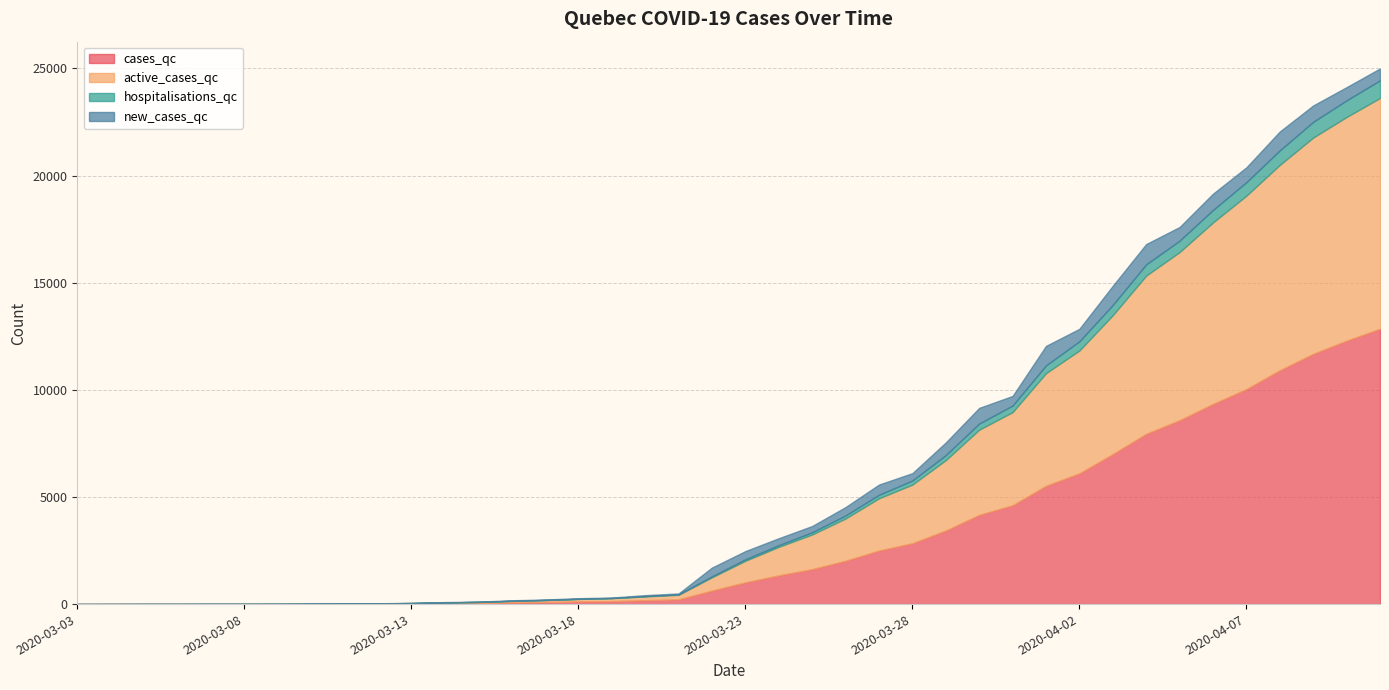

What is the sum of the new_cases_qc values at 2020-03-03 and 2020-03-18?

28